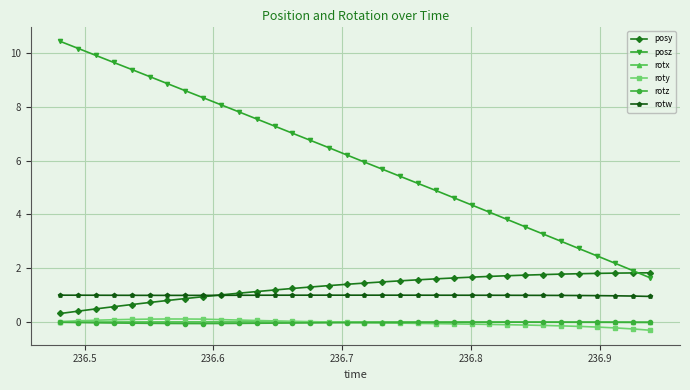

Which series has the largest total across all categories?

posz